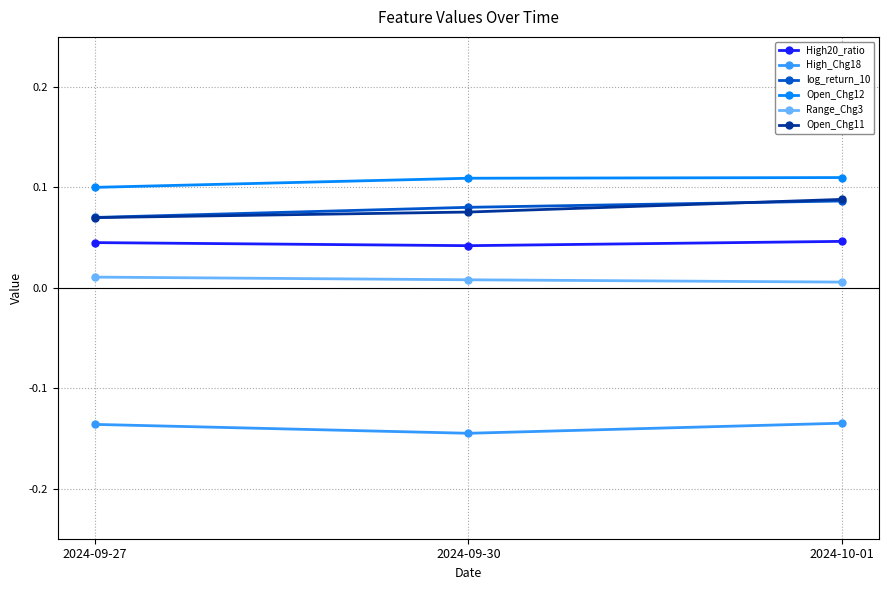

What is the label of the 2nd point from the left?

2024-09-30